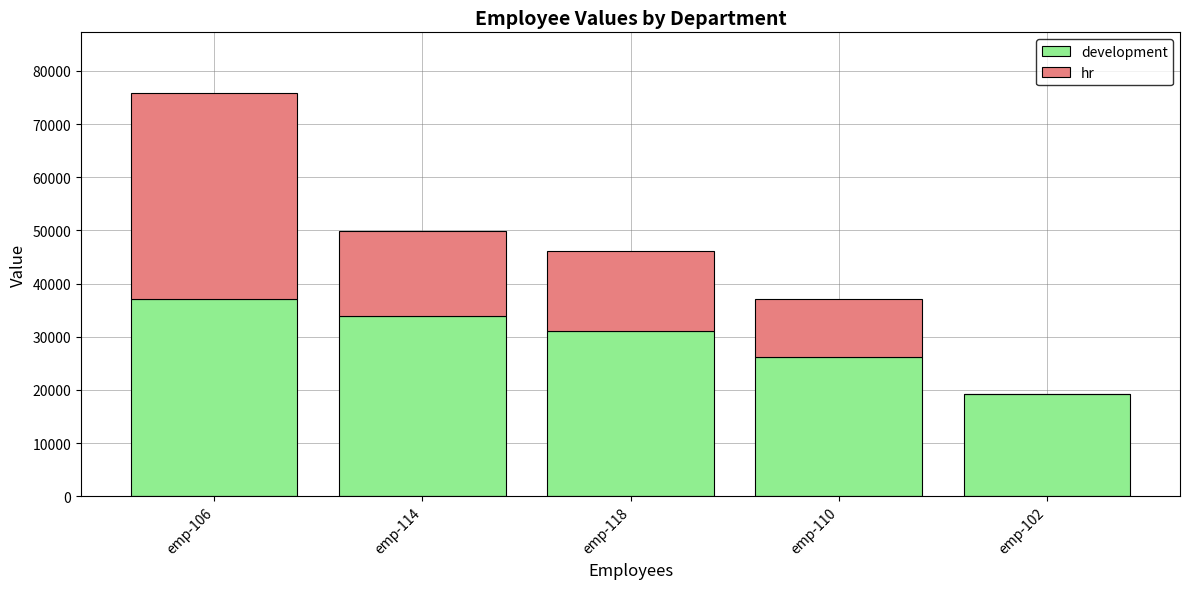

At which category is the sum across all series the highest?

emp-106